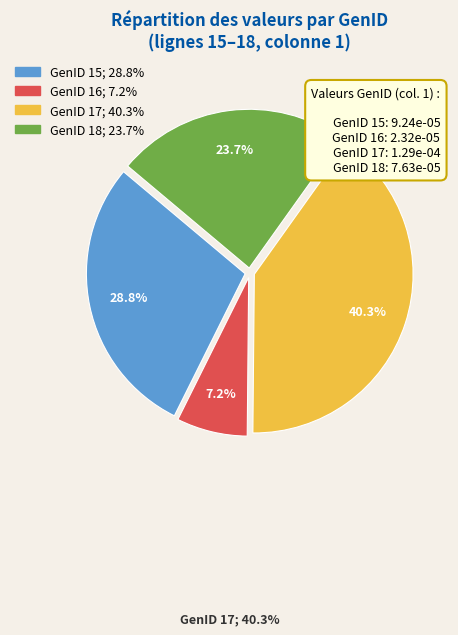

Combined, what portion of the pie is GenID 15 and GenID 16?

36.0%